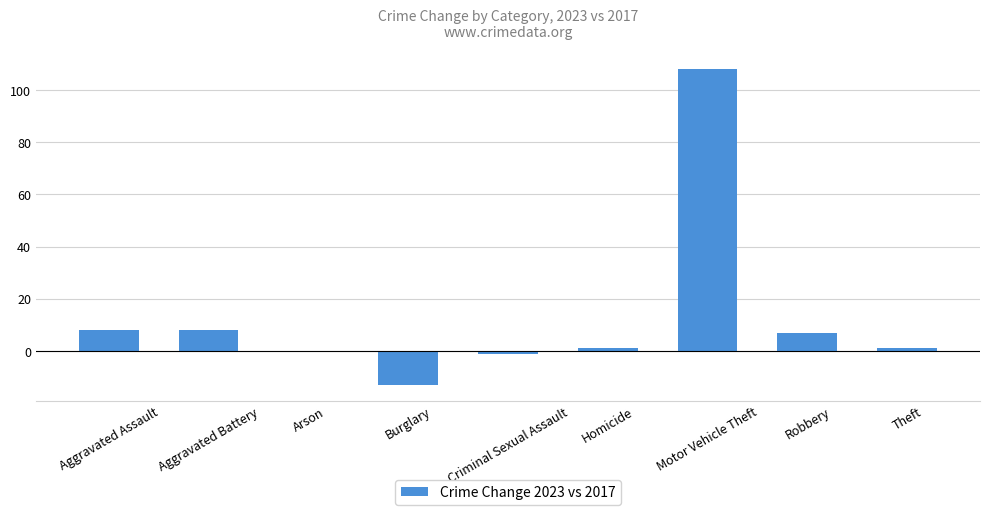

What is the sum of all values?

119